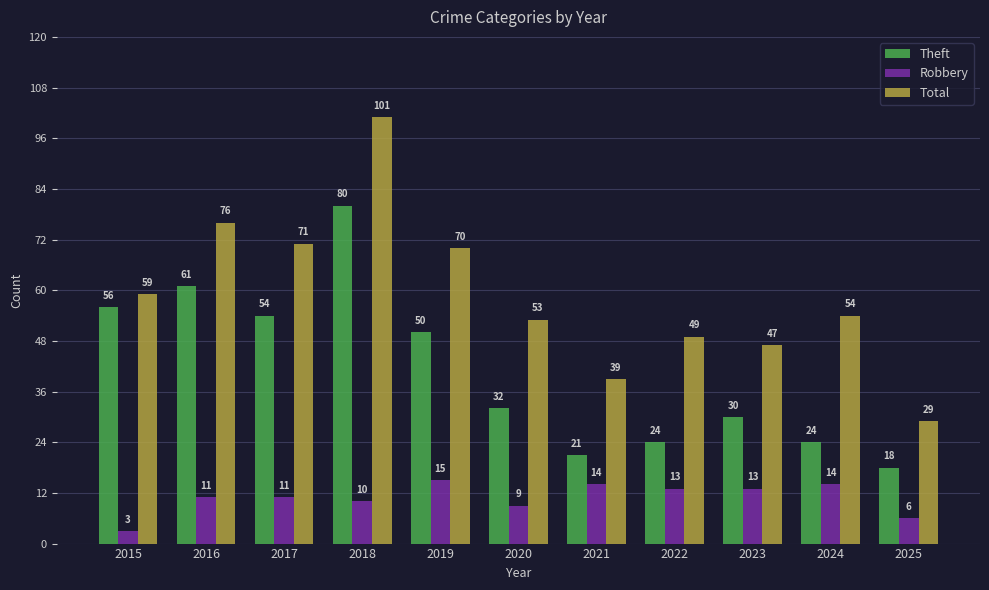

What is the difference between the maximum and minimum values in the Total series?

72